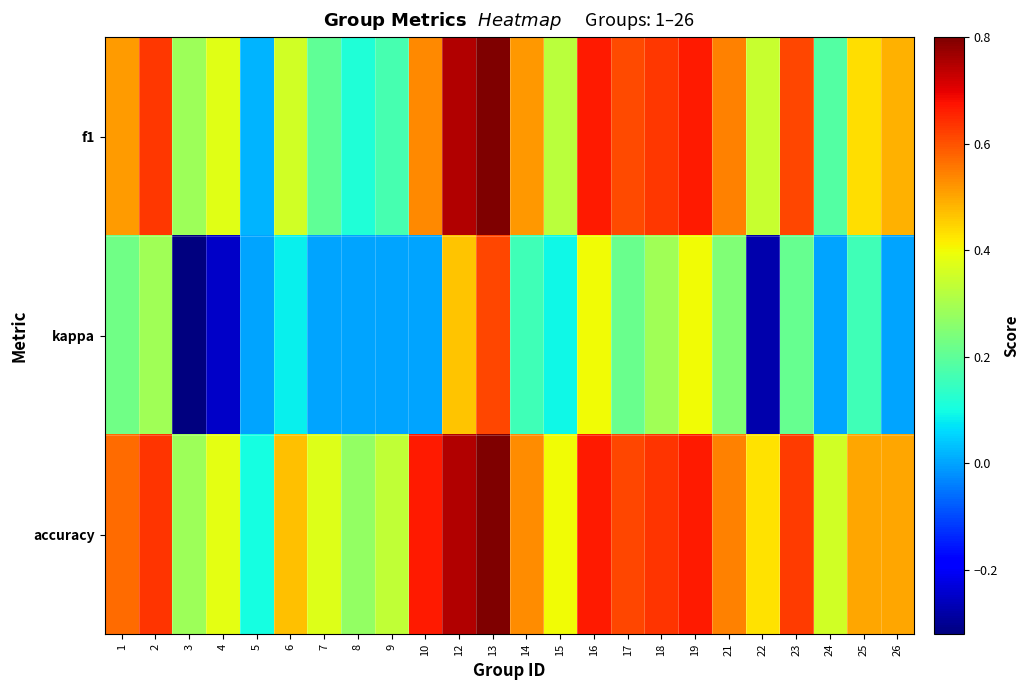

Rank the series by their maximum value, from lowest to highest.

kappa, f1, accuracy